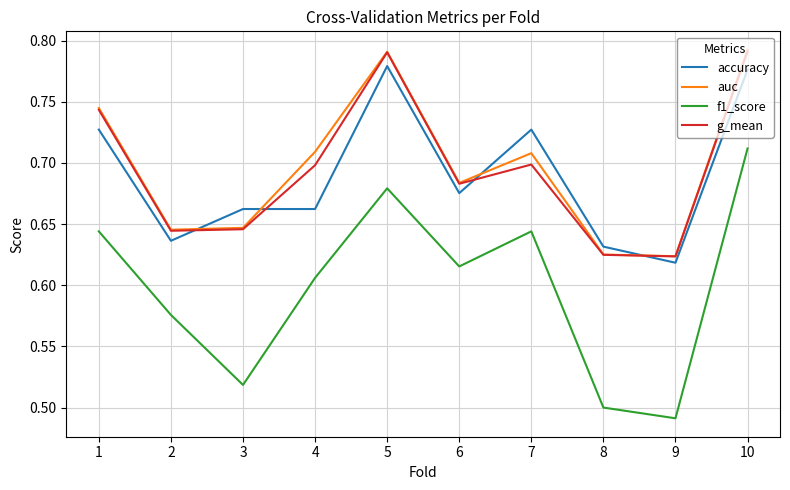

At which label does f1_score reach its minimum?

9